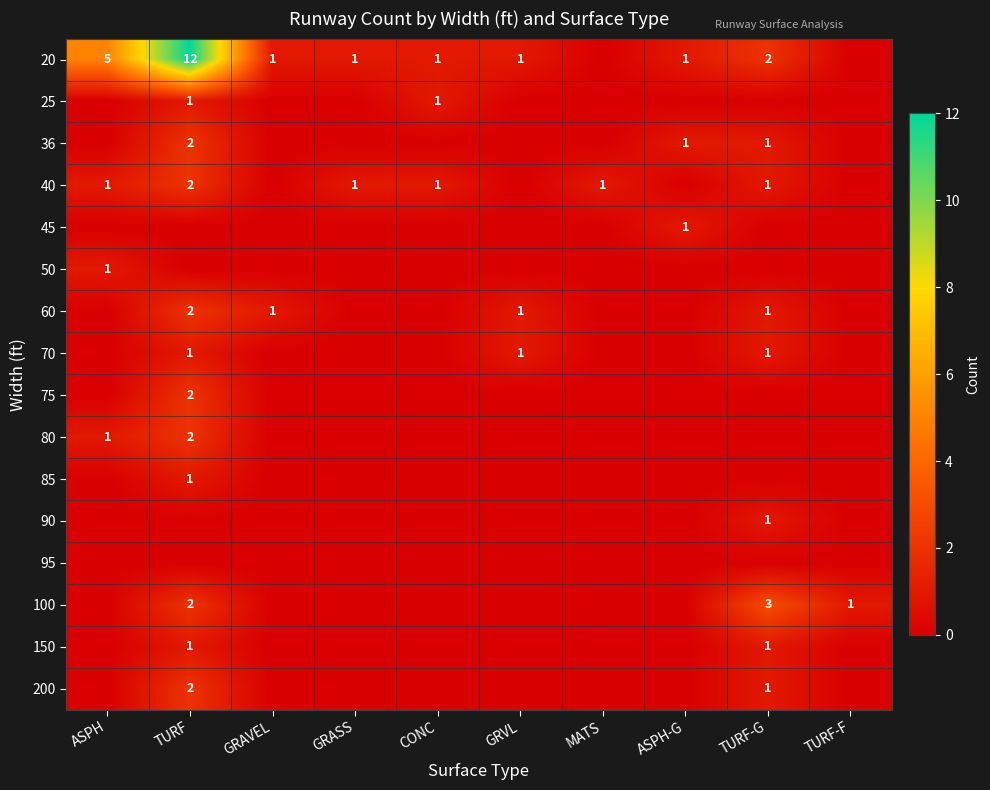

The value of 20 at TURF-G is 2. True or false?

True